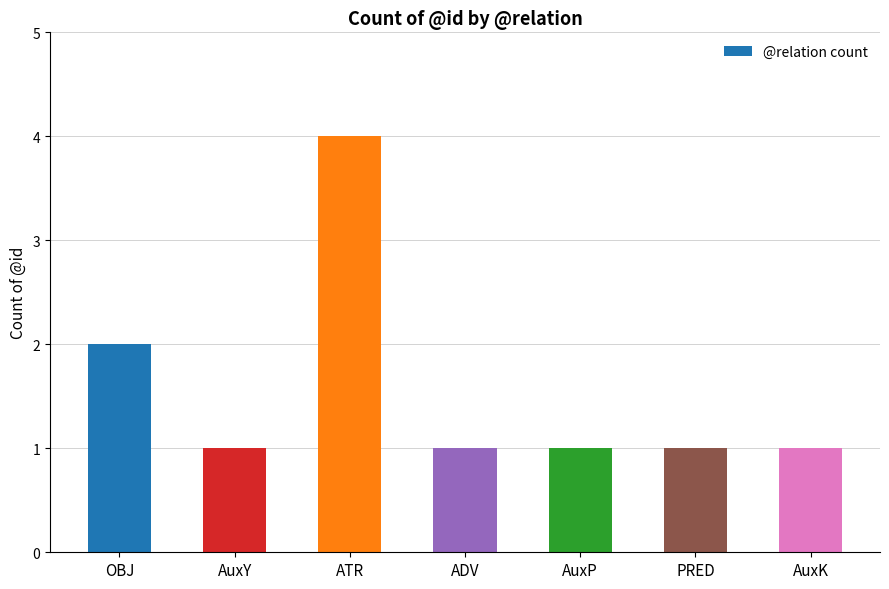

What position from the left is ATR?

3